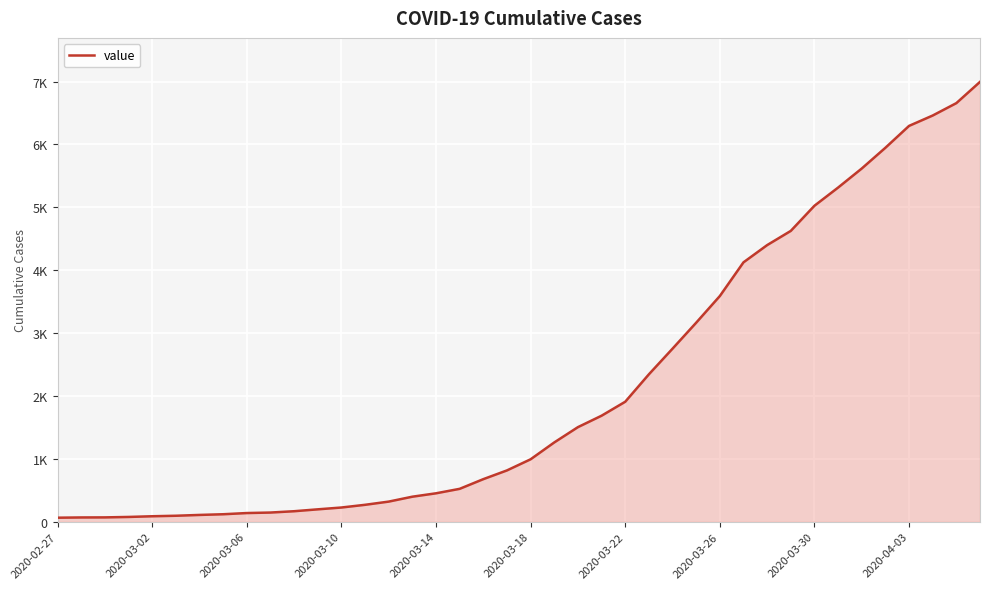

What is the difference between the maximum and minimum values?

6931